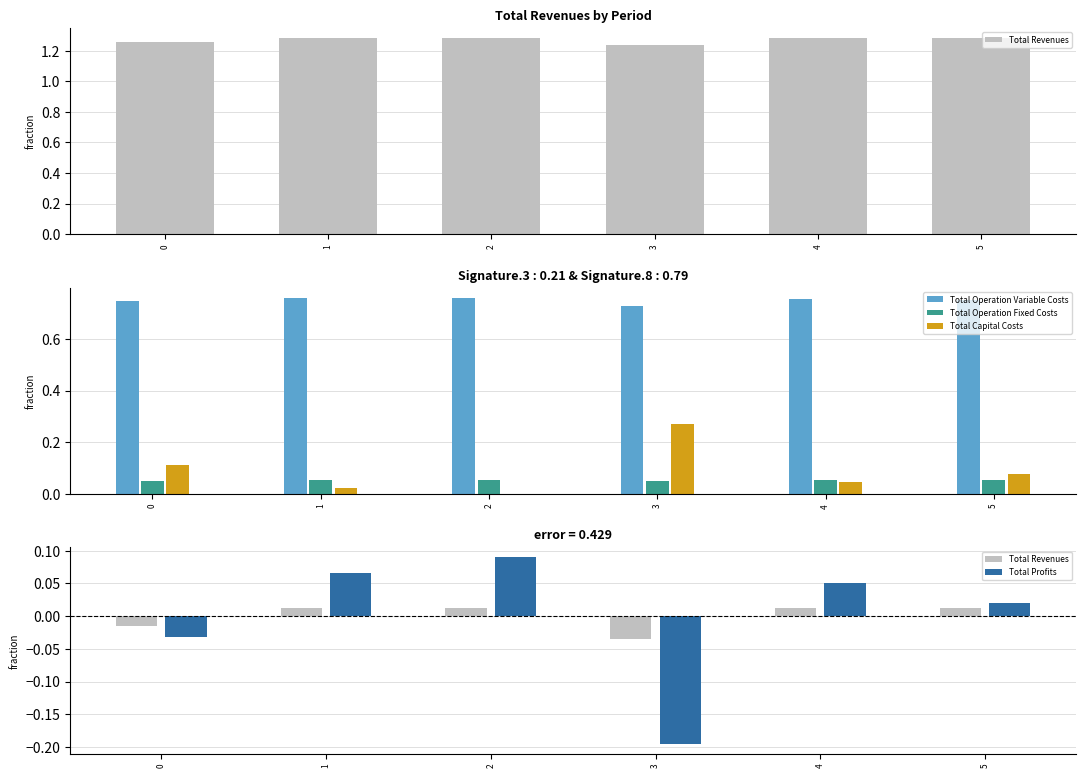

How many groups of bars are there?

6